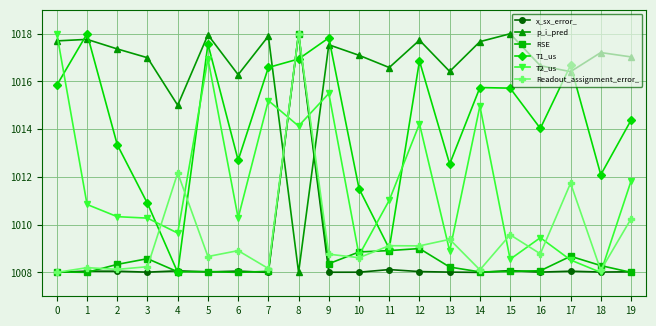

True or false: RSE and p_i_pred cross at least once.

True